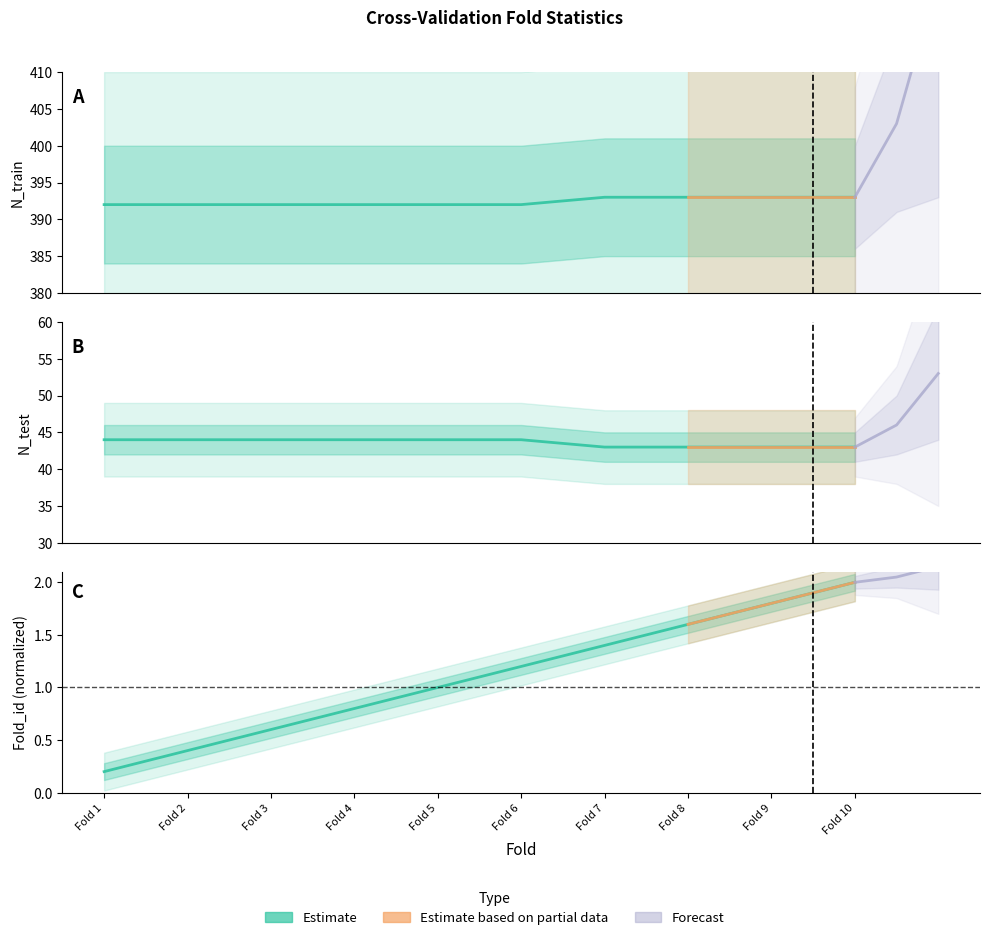

At which category is the sum across all series the highest?

Fold 10